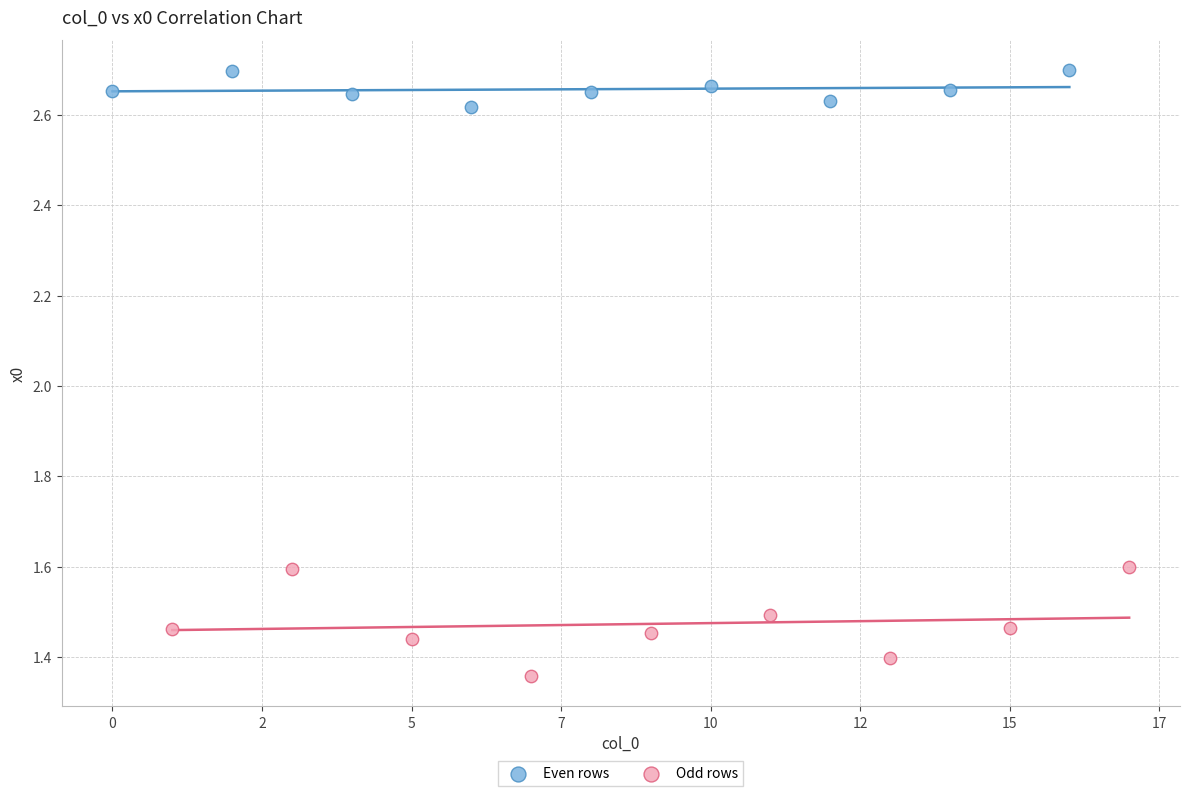

Which series has the widest spread of Y values?

Odd rows